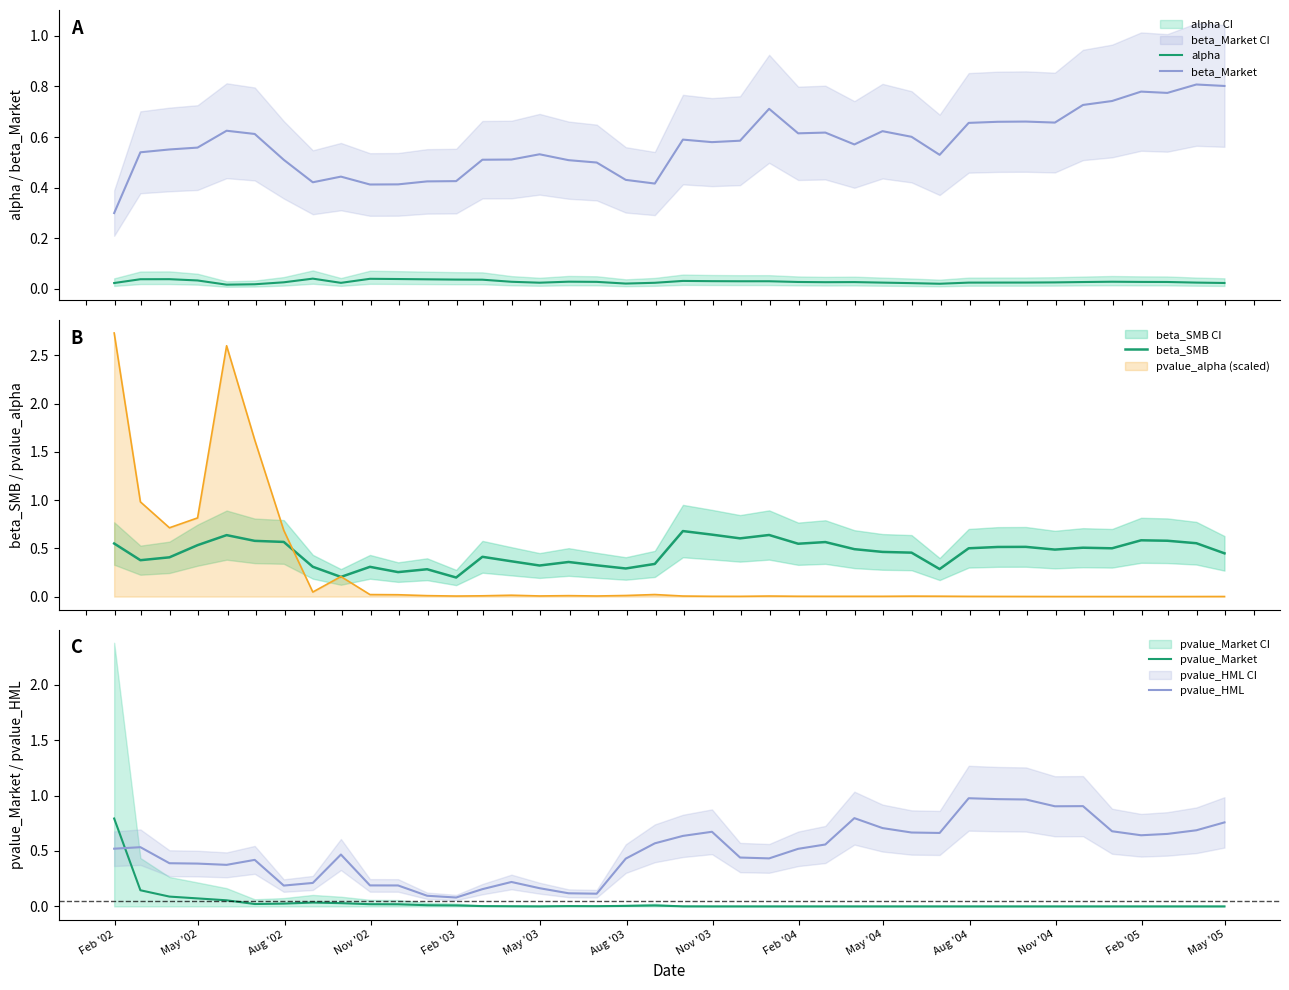

True or false: alpha and beta_Market intersect in this chart.

False